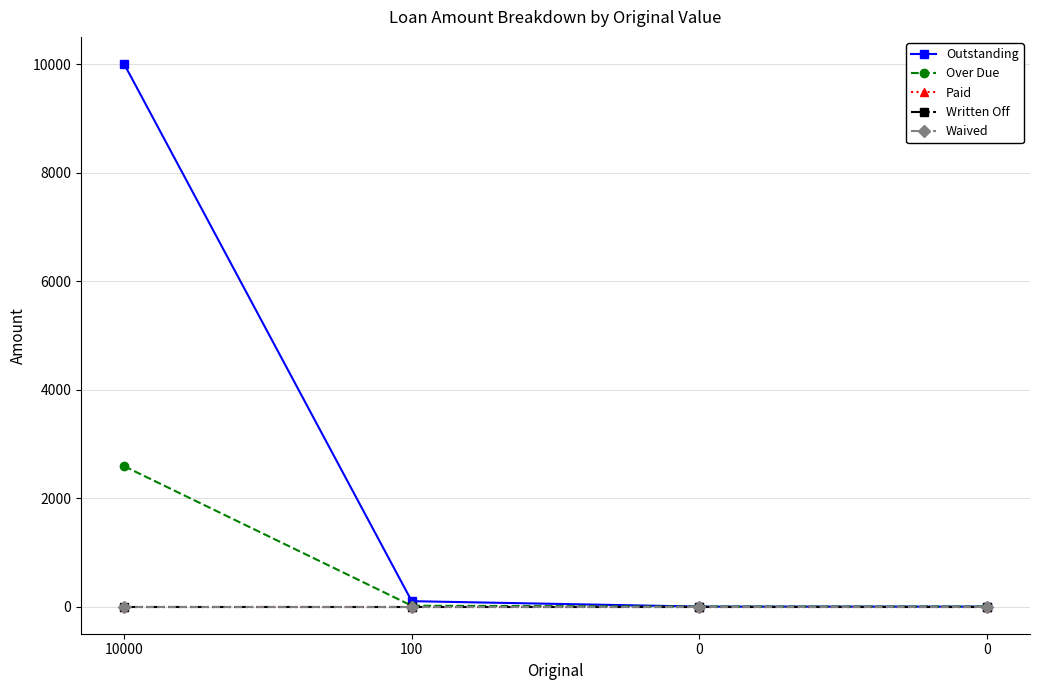

True or false: Waived has more than 2 interior local peaks.

False